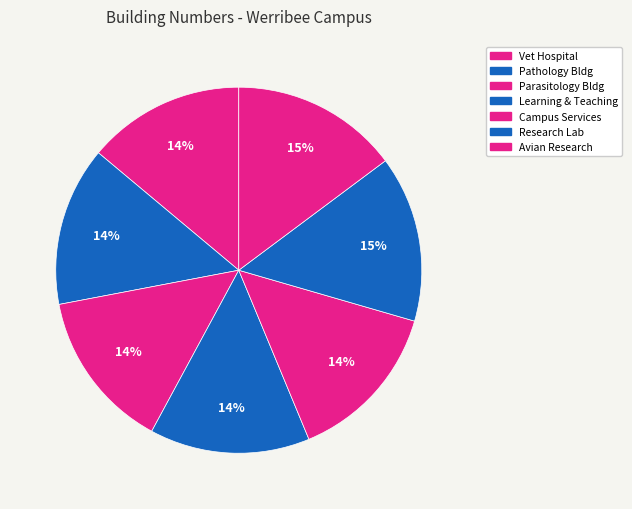

Count the number of slices in the pie.

7